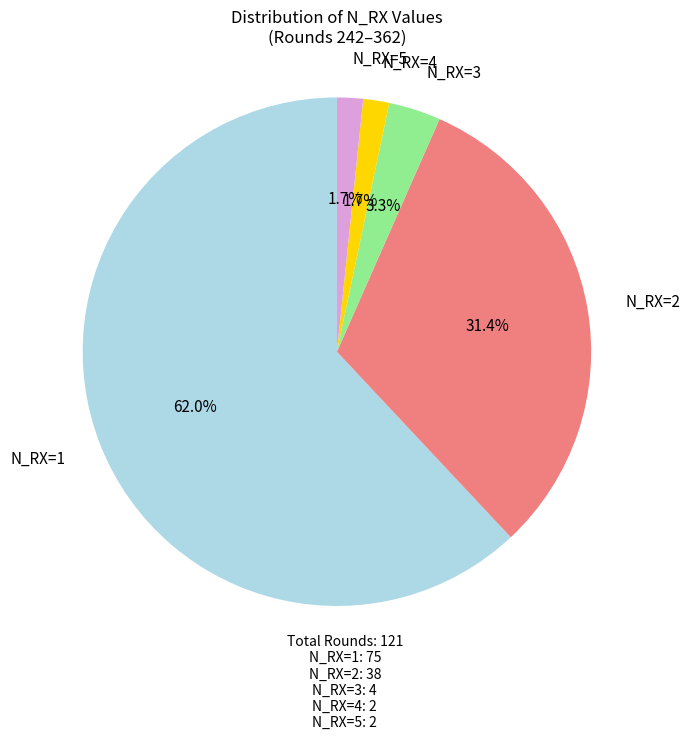

Combined, do N_RX=3 and N_RX=2 account for over 50%?

No